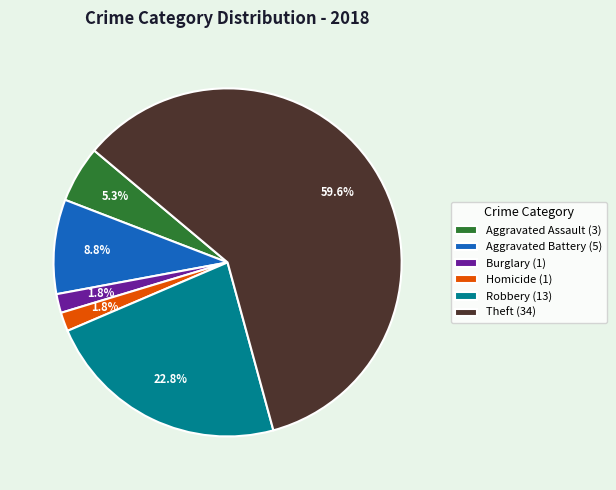

How much of the chart is everything except Aggravated Battery (5)?

91.2%